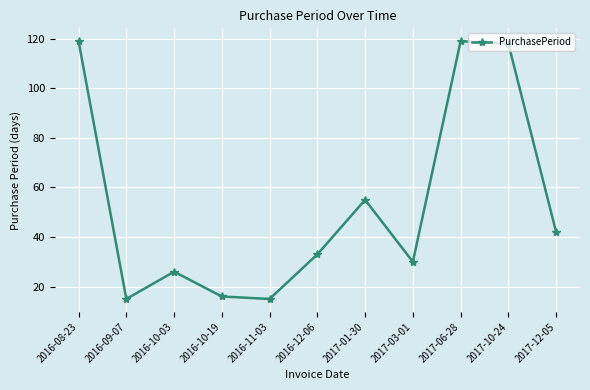

What is the sum of all values?

588